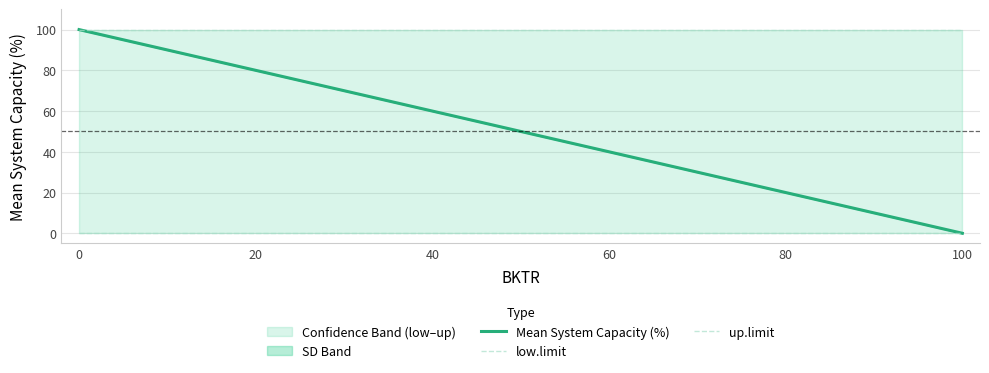

True or false: up.limit has more than 1 points higher than both neighbors.

False